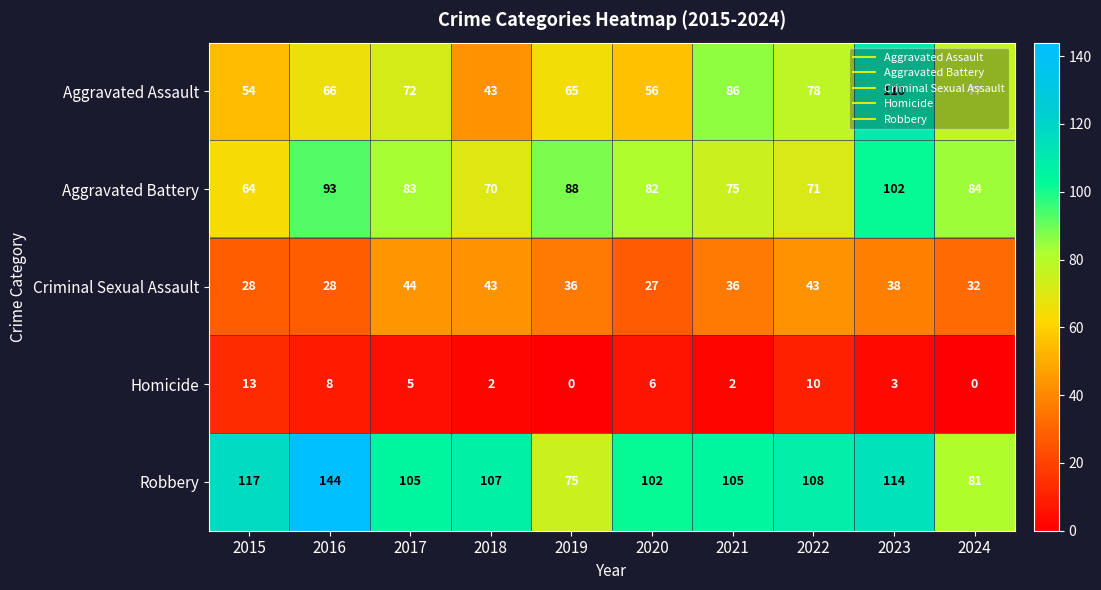

Which series has the largest range (max minus min)?

Robbery